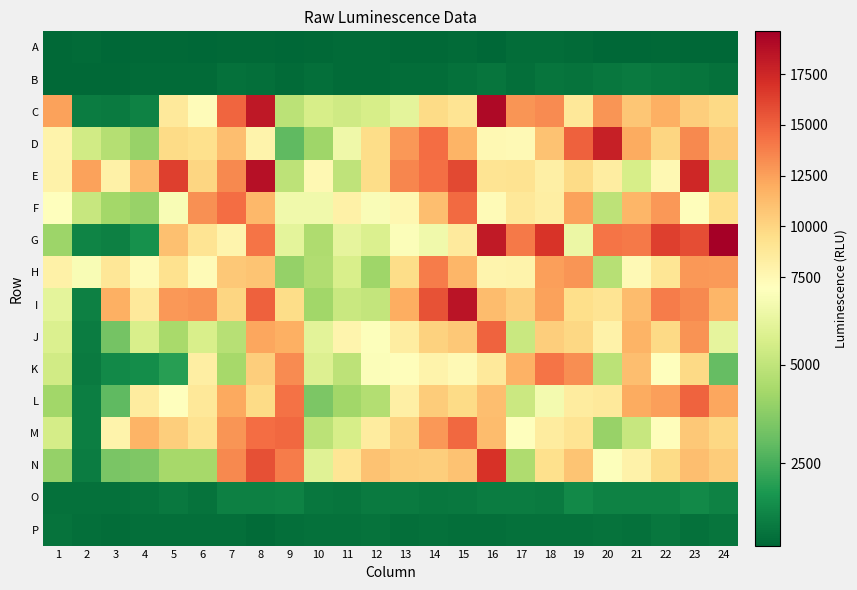

Which series changed the most between 6 and 10?

I